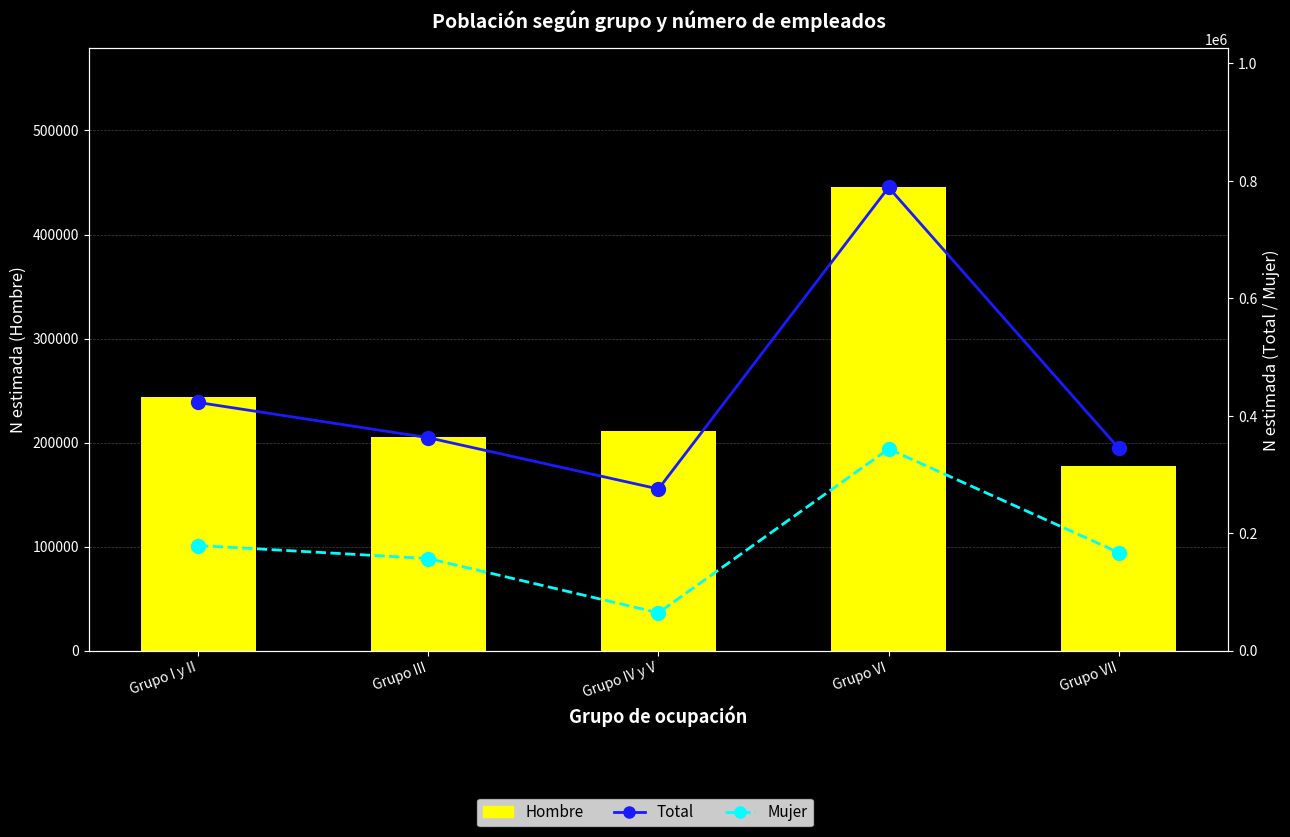

What is the difference between the maximum and minimum values in the Mujer series?

279124